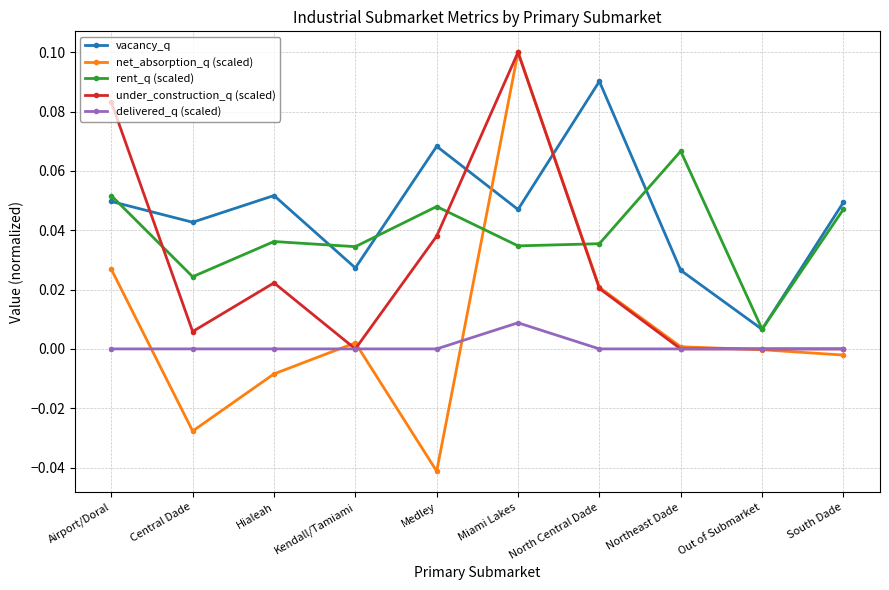

At Airport/Doral, list the series in order from largest to smallest.

under_construction_q (scaled), rent_q (scaled), vacancy_q, net_absorption_q (scaled), delivered_q (scaled)